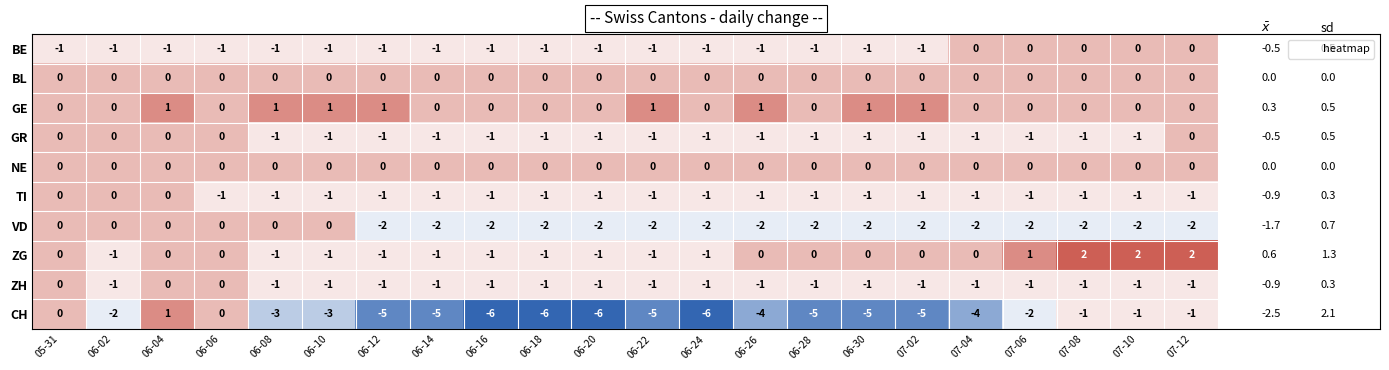

Is it true that TI equals -1 at 05-31?

False